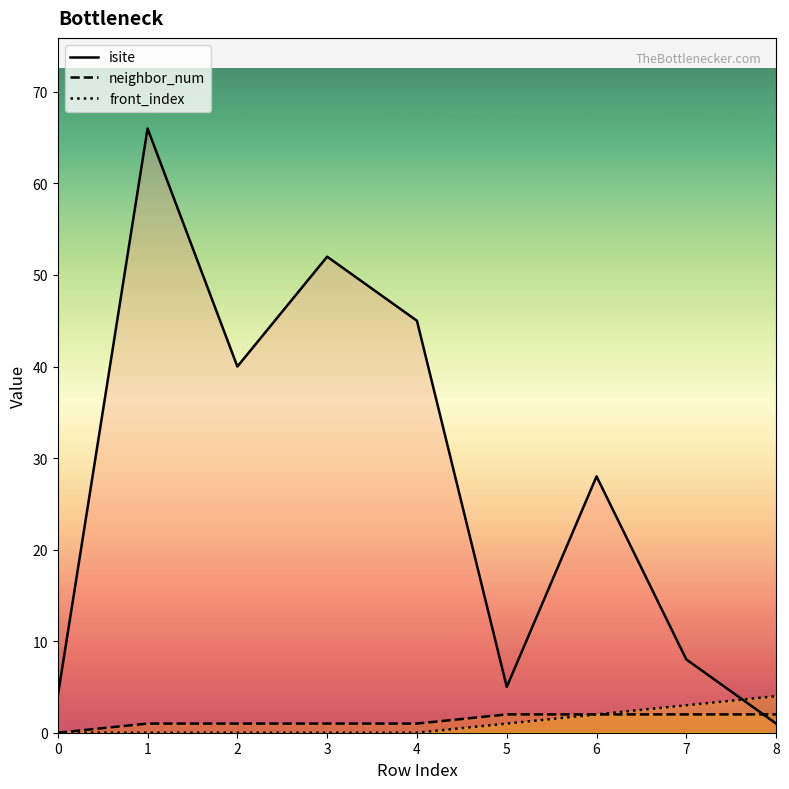

How many data points in isite are above 28?

4